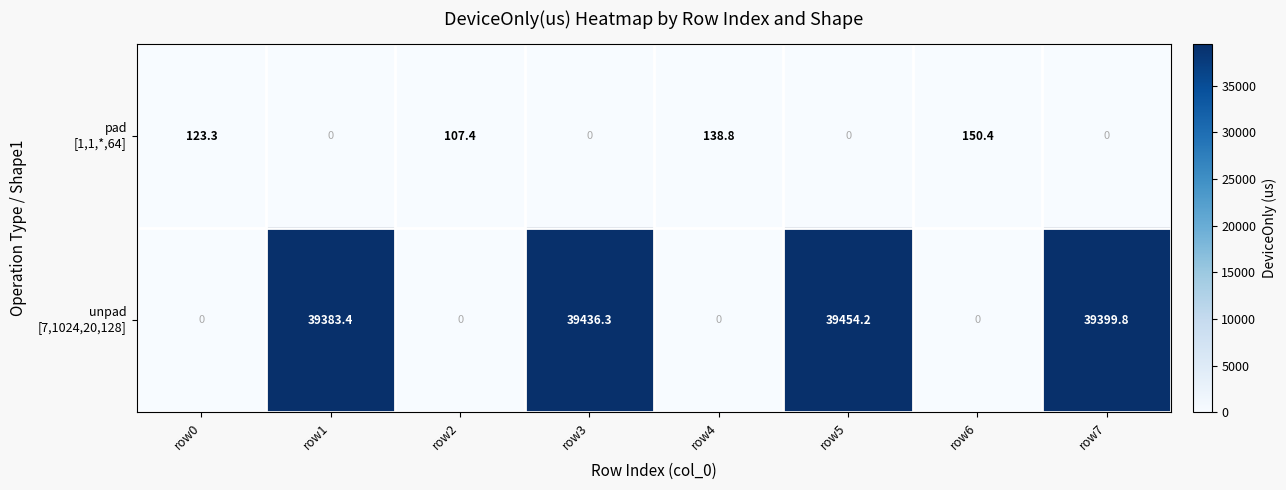

How many data points does each series have?

8